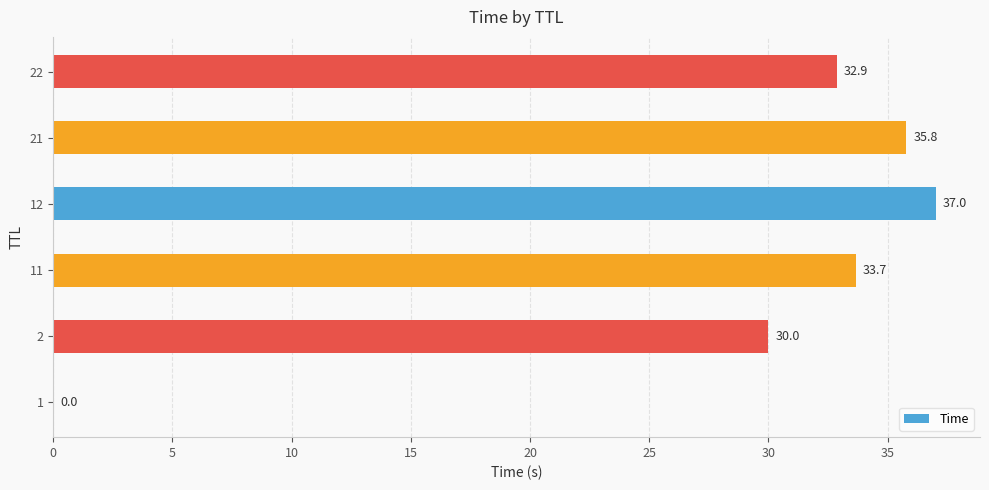

How many distinct data groups are displayed?

1